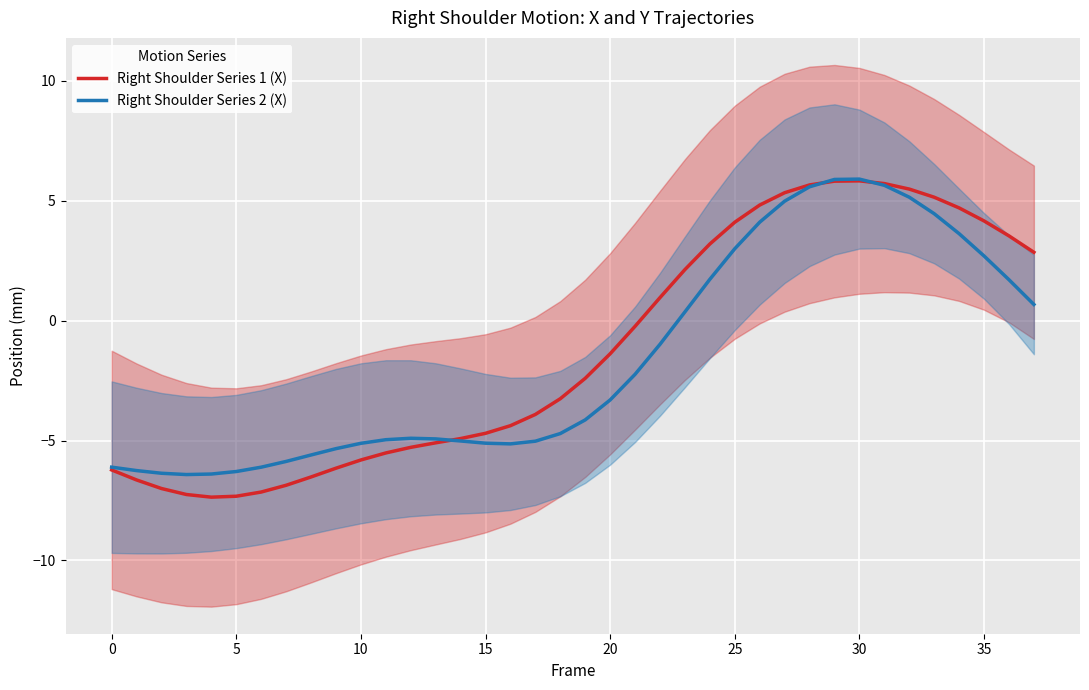

The Right Shoulder Series 2 (X) series shows 5.9 at 30. True or false?

True